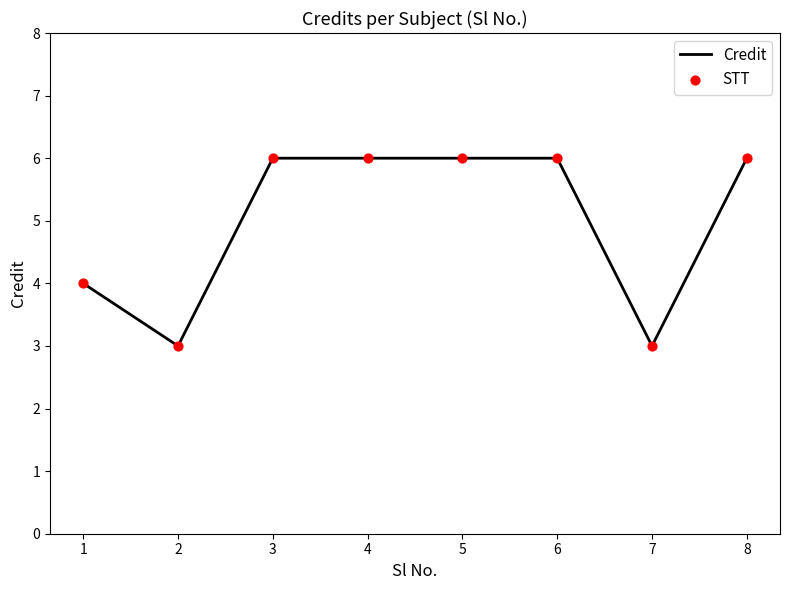

What is the average value?

5